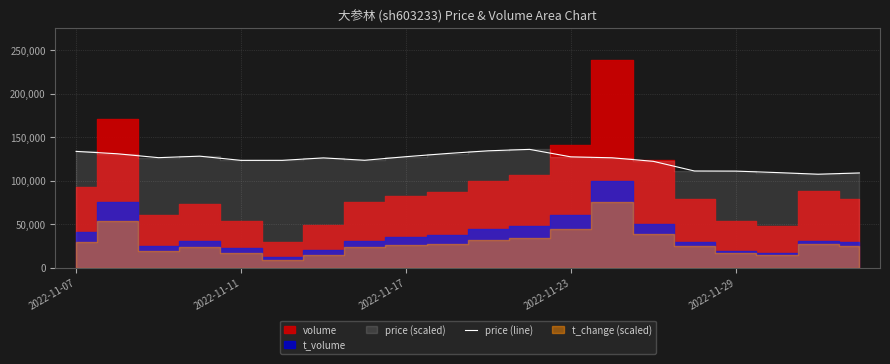

True or false: there are more than 1 points higher than both neighbors.

True